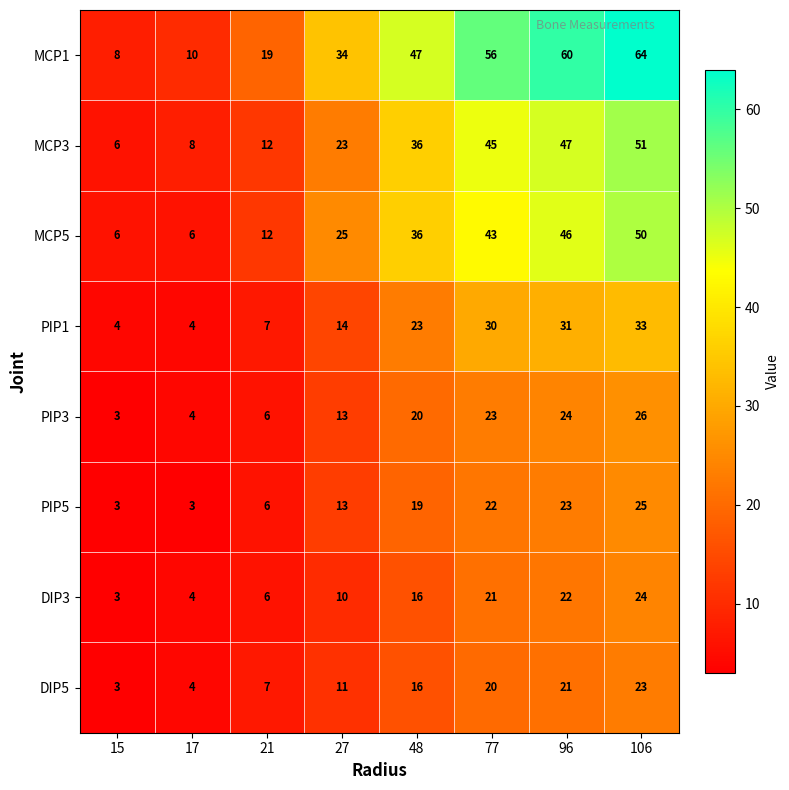

What is the greatest value displayed?

64